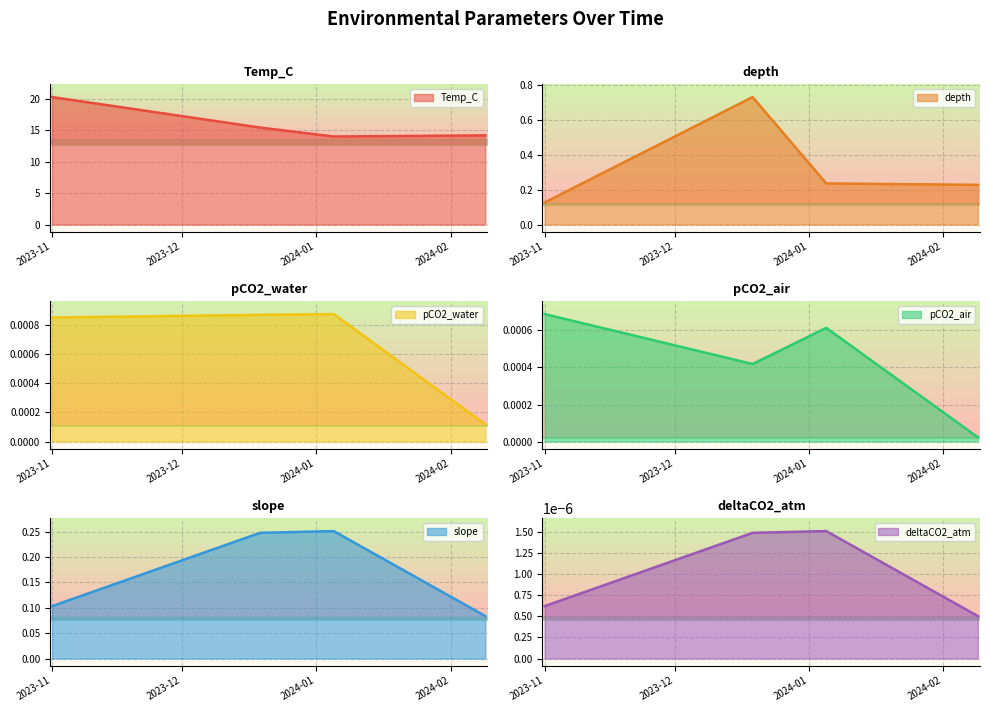

True or false: Temp_C has more than 0 interior local peaks.

False